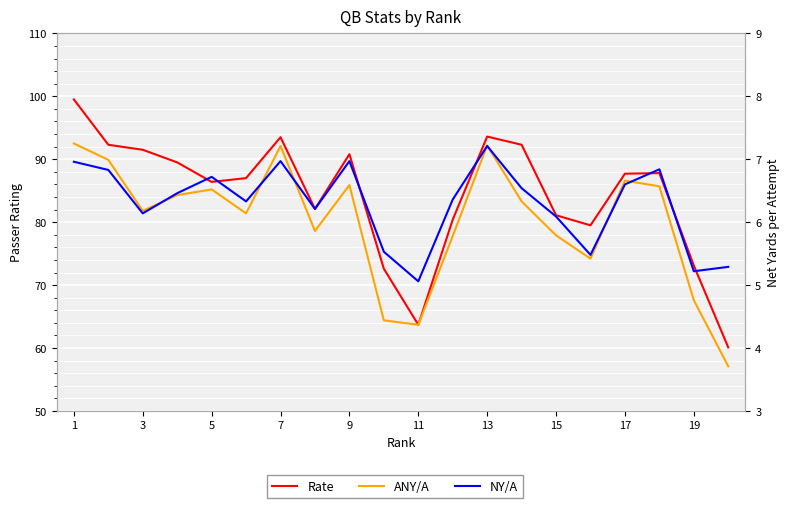

What is the greatest value displayed?

99.5